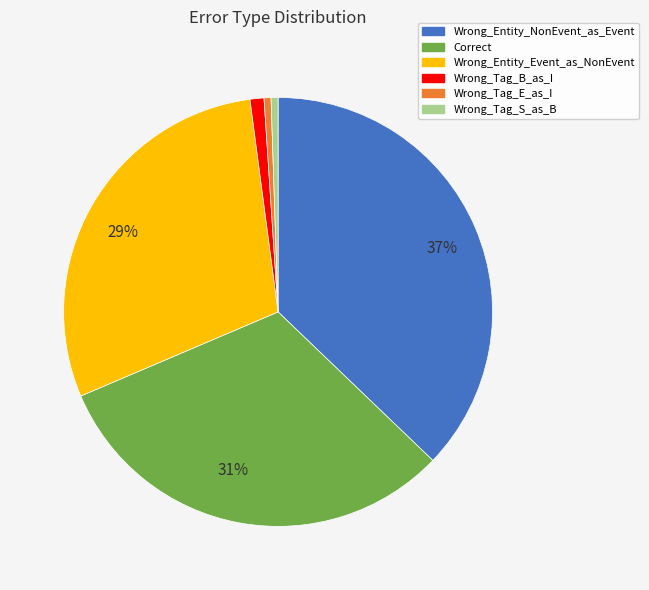

Which has a higher value, Wrong_Tag_B_as_I or Wrong_Entity_Event_as_NonEvent?

Wrong_Entity_Event_as_NonEvent